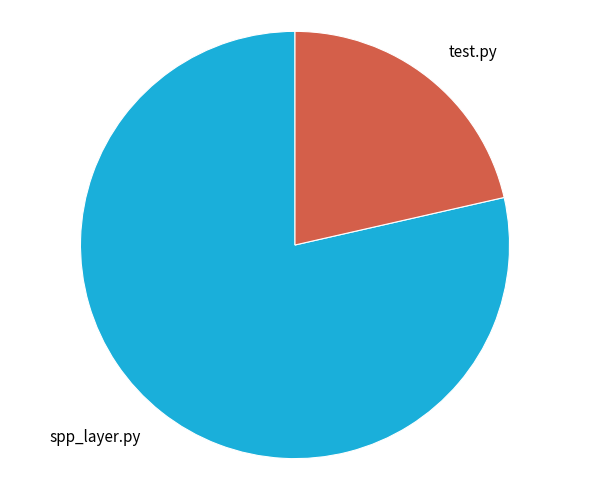

Is there a majority slice in this chart?

Yes